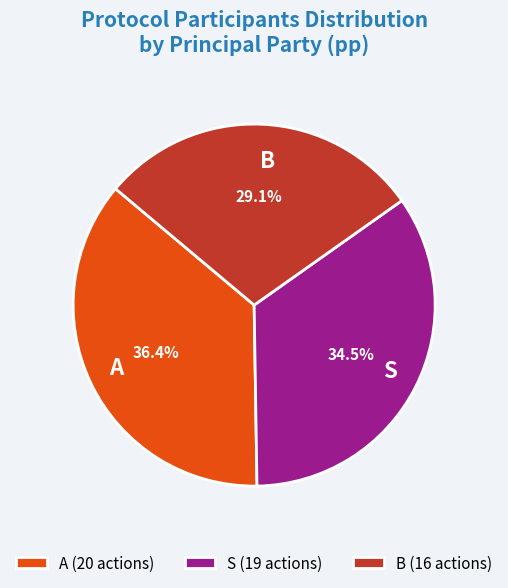

Does B account for over 50% of the chart?

No